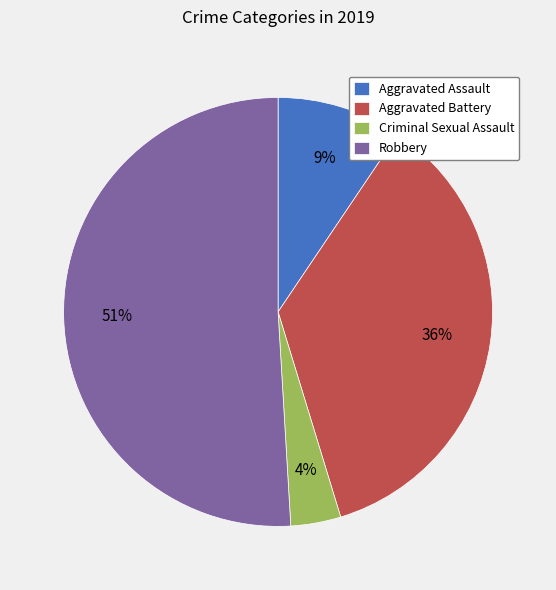

Which slice is the smallest?

Criminal Sexual Assault